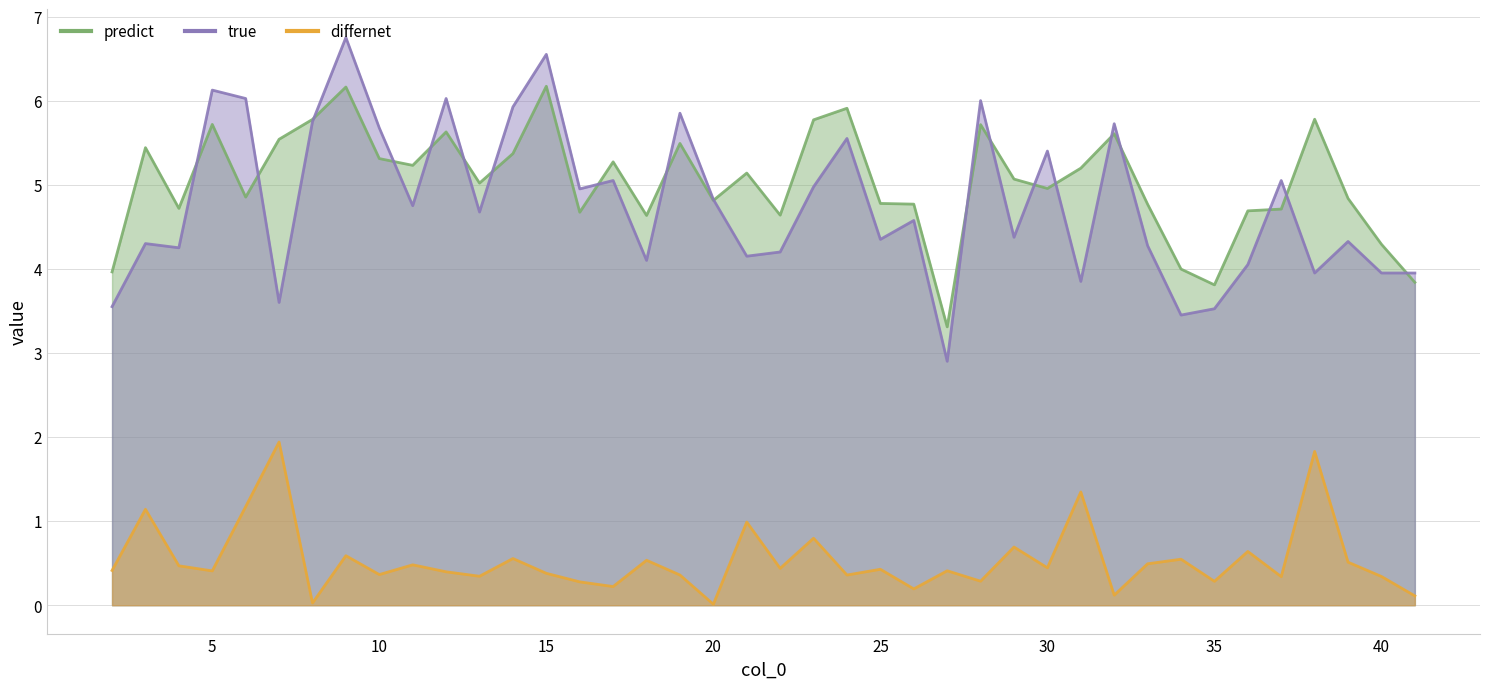

Which series has the widest spread of values?

true